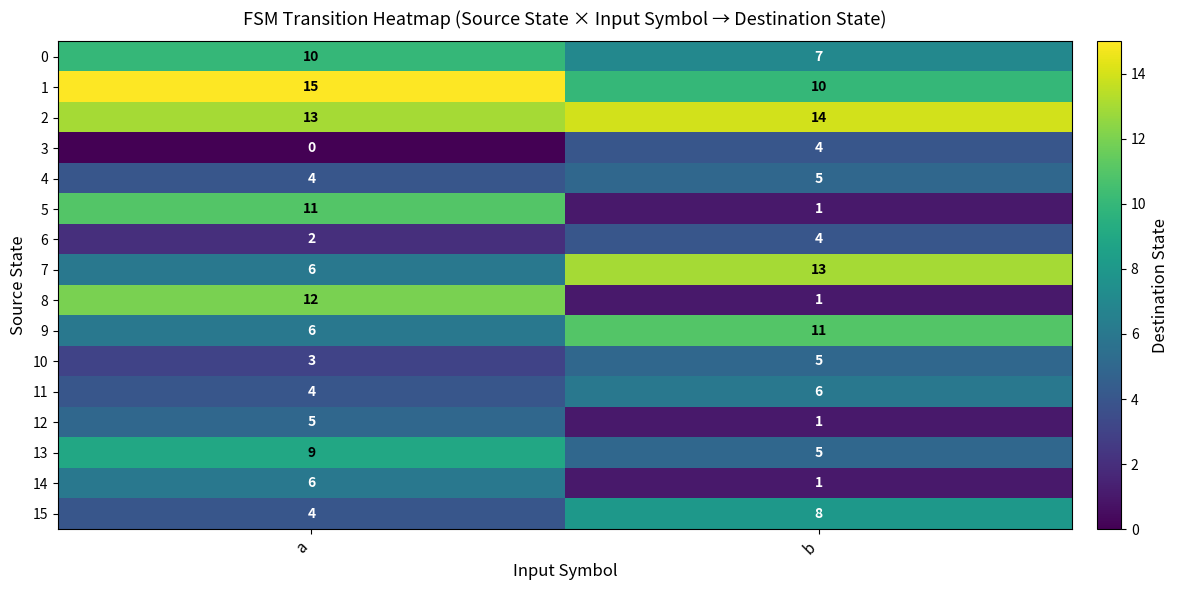

Is it true that 12 equals 5 at a?

True